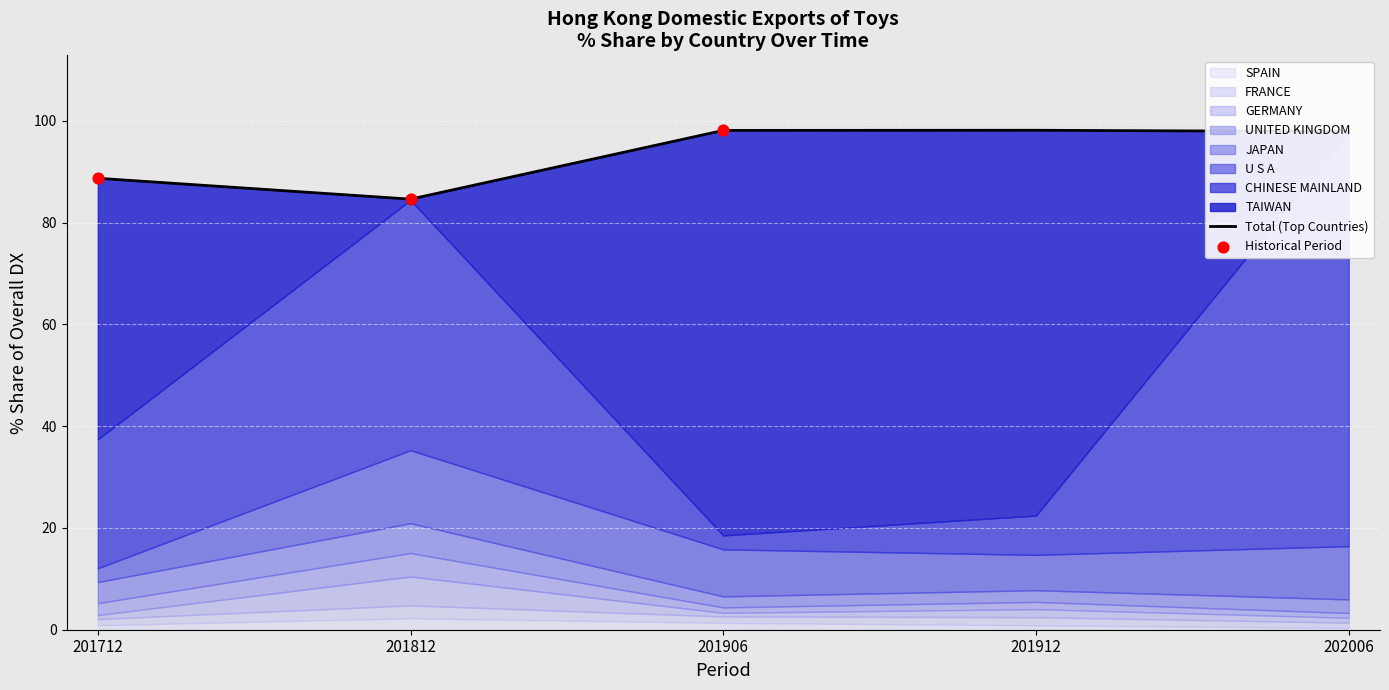

What is the maximum value for SPAIN?

2.3